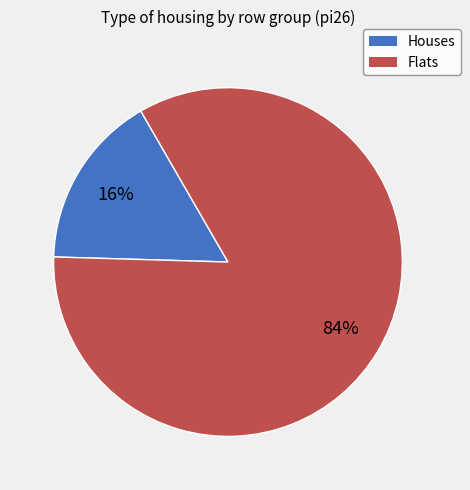

How many slices are in this pie chart?

2